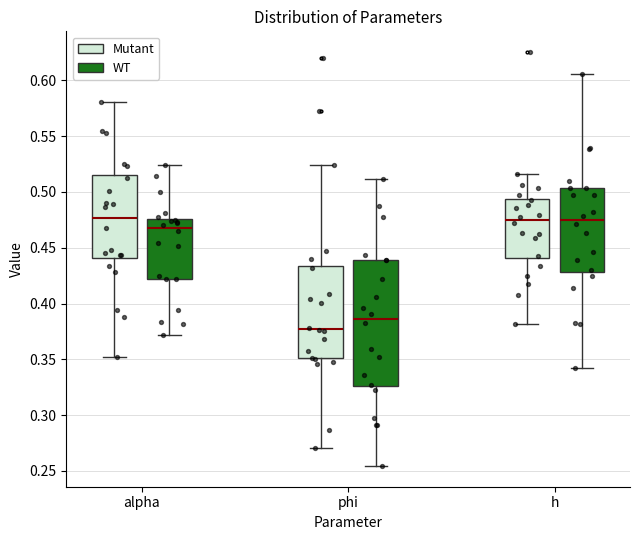

Reading left to right, transcribe this box plot: for each box, give where its median line is, the range the box spans, and where its two whiskers end, as read against the y-axis. The values are not printed on the chart, so give them approximately, as read against the axis.

alpha (Mutant): median 0.475, box 0.440 to 0.515, whiskers 0.350 to 0.580
alpha (WT): median 0.470, box 0.420 to 0.475, whiskers 0.370 to 0.525
phi (Mutant): median 0.375, box 0.350 to 0.435, whiskers 0.270 to 0.525
phi (WT): median 0.385, box 0.325 to 0.440, whiskers 0.255 to 0.510
h (Mutant): median 0.475, box 0.440 to 0.495, whiskers 0.380 to 0.515
h (WT): median 0.475, box 0.430 to 0.505, whiskers 0.345 to 0.605